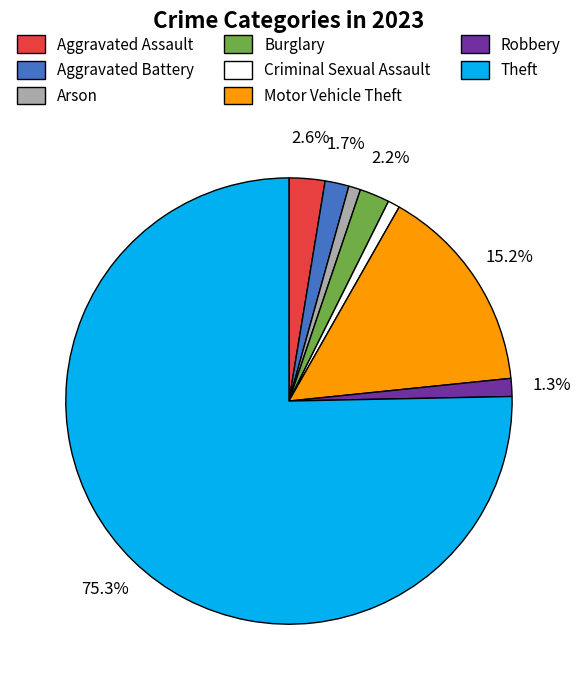

To the nearest percent, what is the difference between the largest and smallest slice percentages?

74%